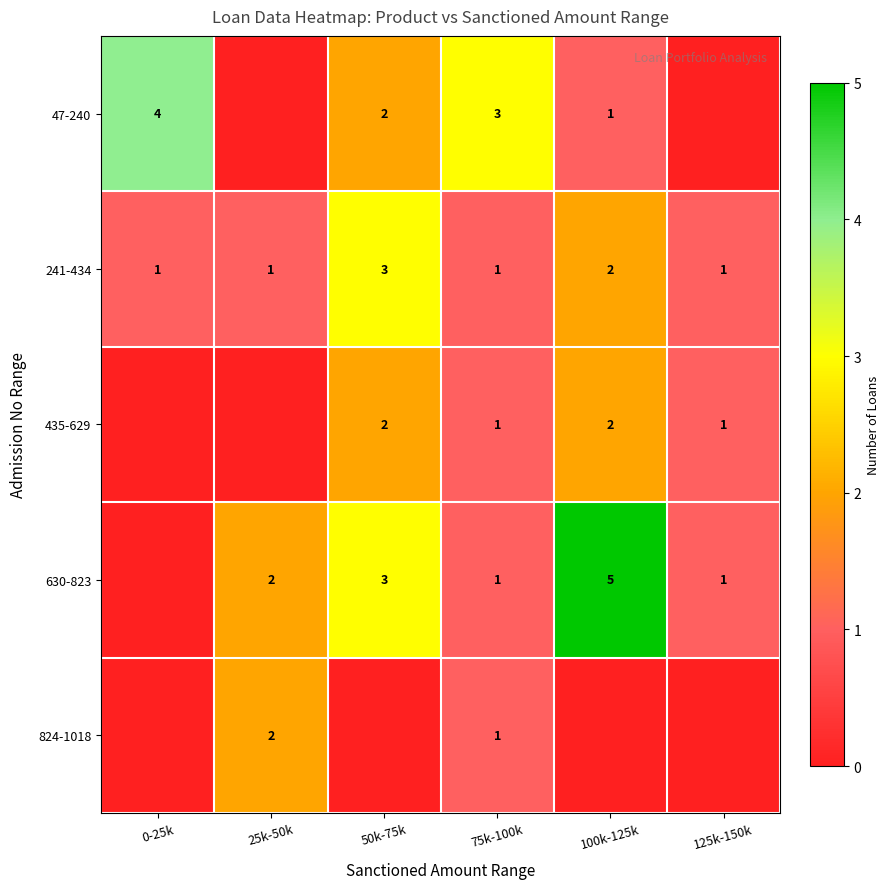

At how many categories does at least one series exceed 2?

4